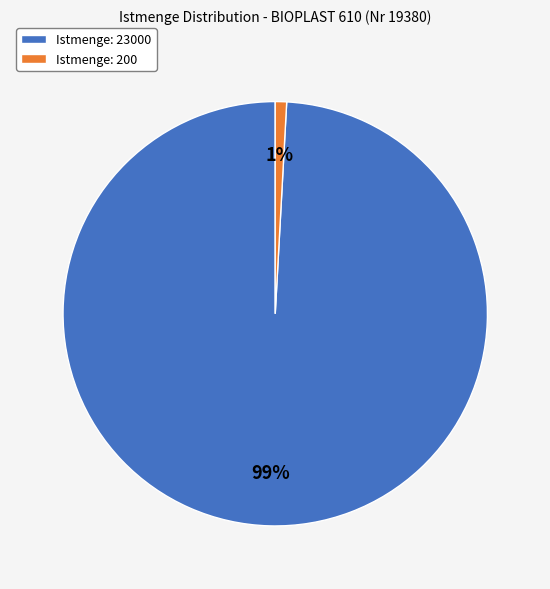

Is Istmenge: 200 the majority of the pie?

No